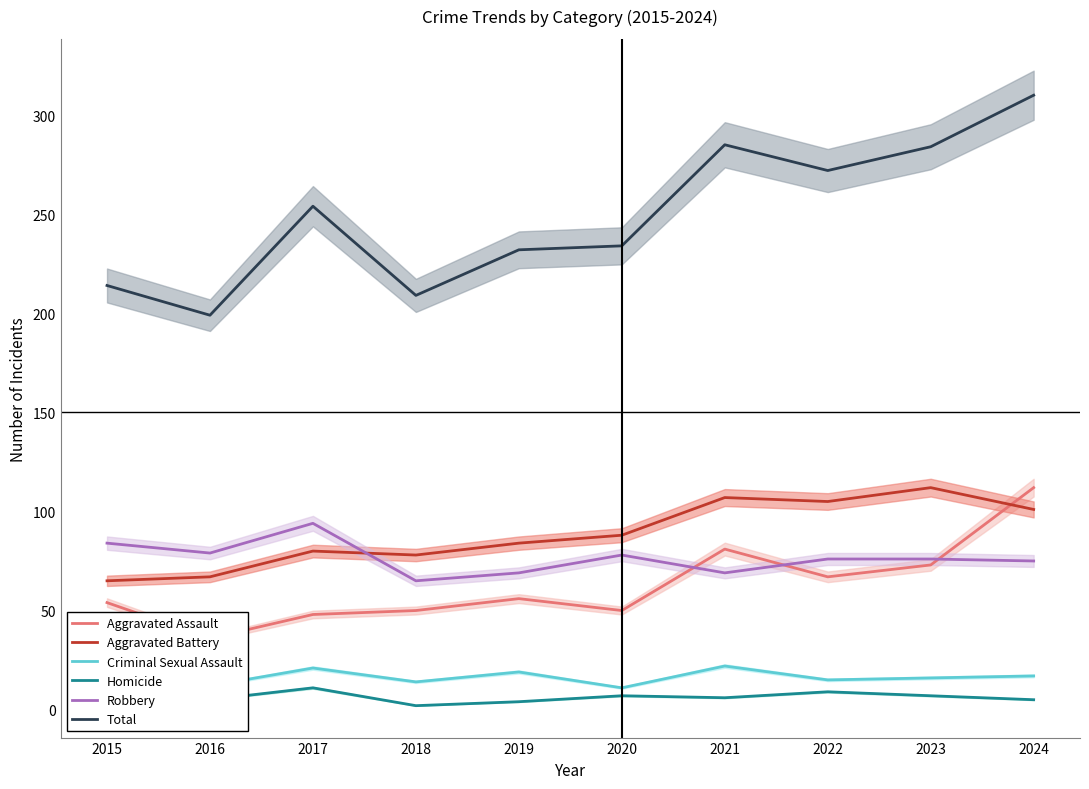

List the labels in order of Aggravated Assault value, largest first.

2024, 2021, 2023, 2022, 2019, 2015, 2018, 2020, 2017, 2016